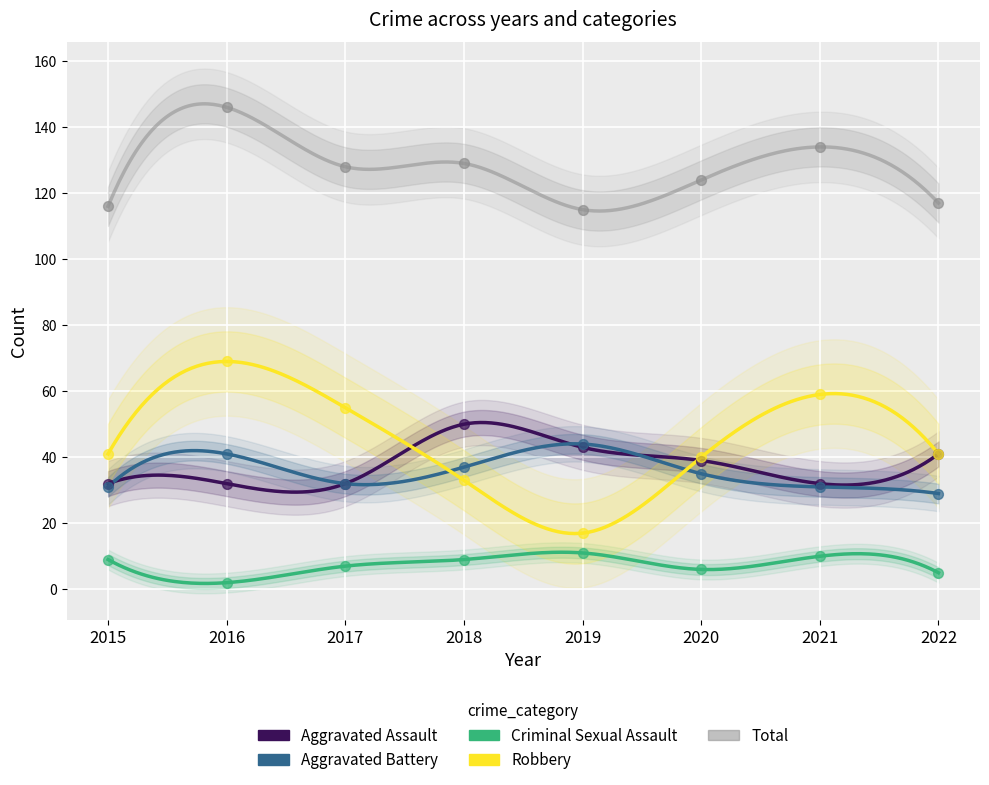

Which series contains the lowest Y value?

Criminal Sexual Assault